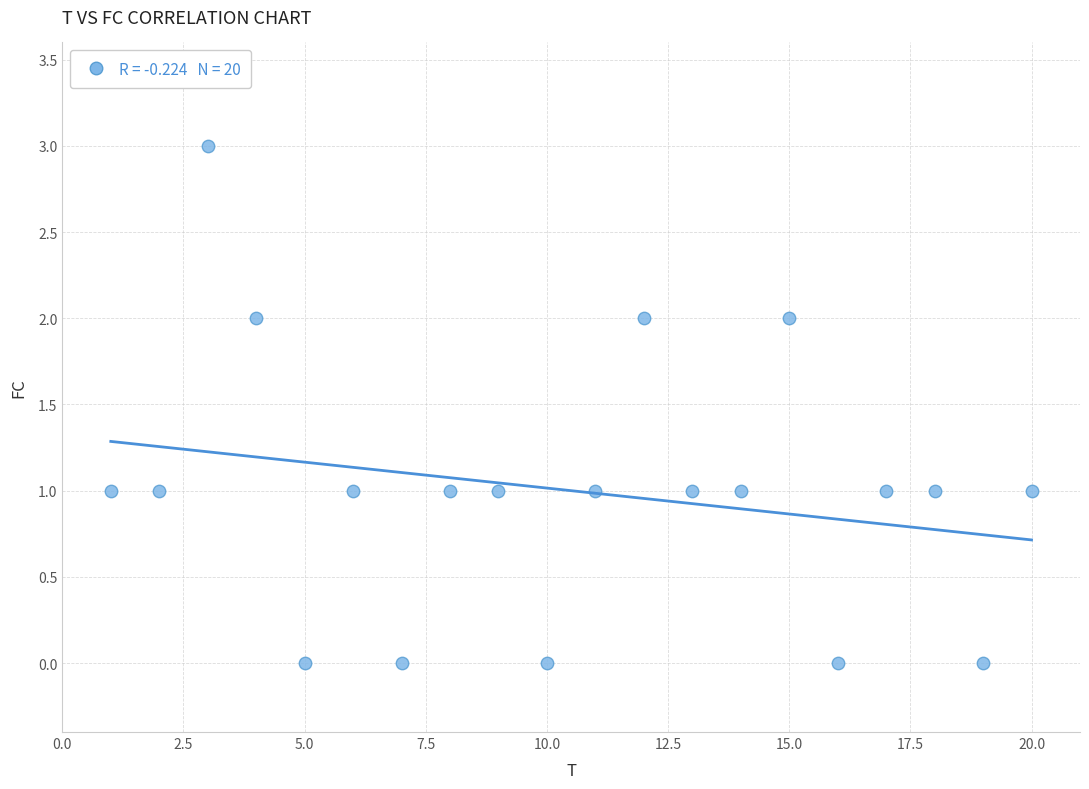

What is the range of X values (max minus min)?

19